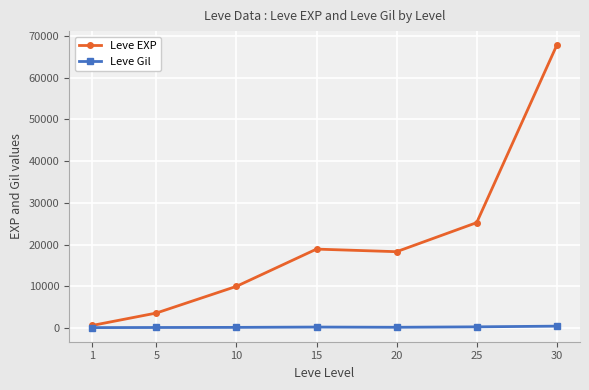

True or false: Leve EXP has more than 1 interior local peaks.

False